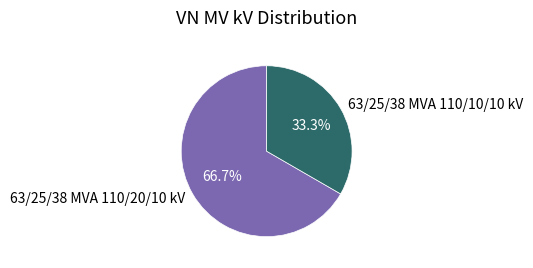

Which category accounts for the majority?

63/25/38 MVA 110/20/10 kV